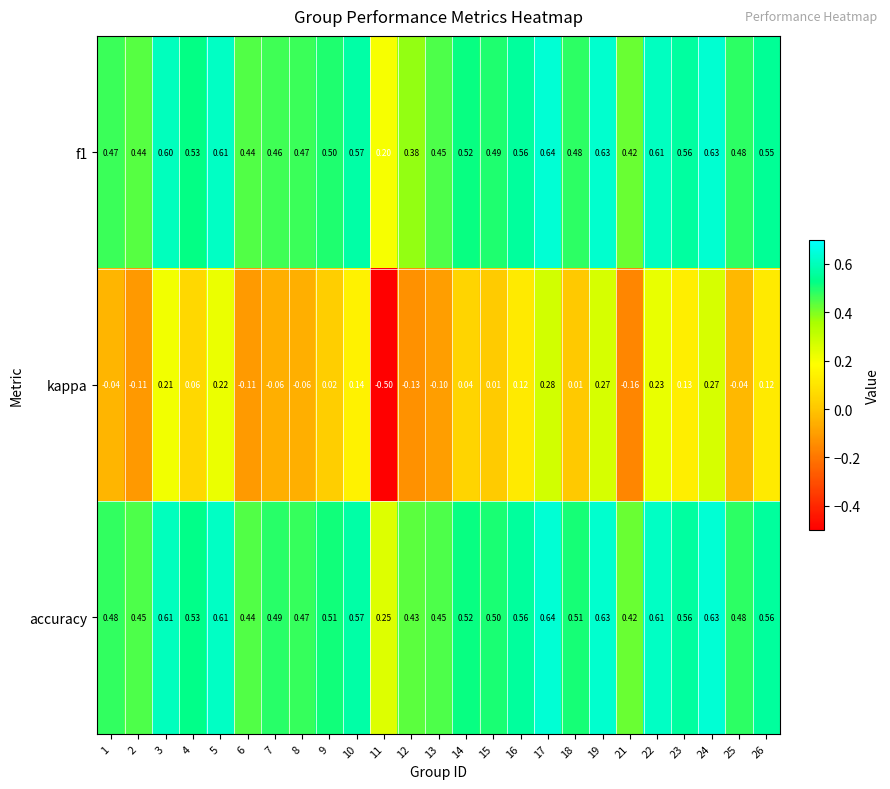

Which series has the largest range (max minus min)?

kappa